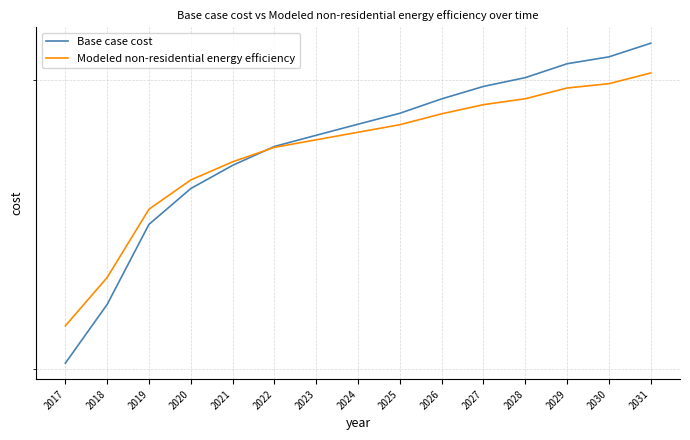

Reading left to right, extract all data points from this chart.

Base case cost: 2017=301652.2	2018=319826.2	2019=346388.1	2020=358970.1	2021=367358.1	2022=374348.1	2023=378542.1	2024=382736.1	2025=386930.1	2026=392522.1	2027=397415.0	2028=400910.0	2029=406502.0	2030=409298.0	2031=414890.0
Modeled non-residential energy efficiency: 2017=313079.0	2018=328529.7	2019=351659.1	2020=362060.6	2021=368661.3	2022=374011.2	2023=376834.4	2024=379681.1	2025=382550.8	2026=386718.2	2027=390269.9	2028=392567.6	2029=396799.2	2030=398500.4	2031=402772.4